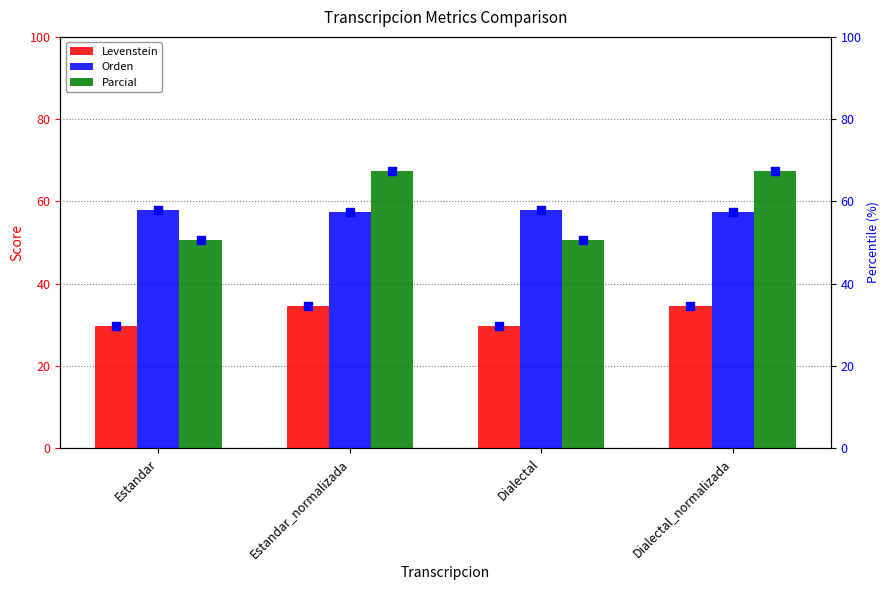

Is the value of Levenstein at Dialectal_normalizada greater than the value of Orden at Dialectal?

No